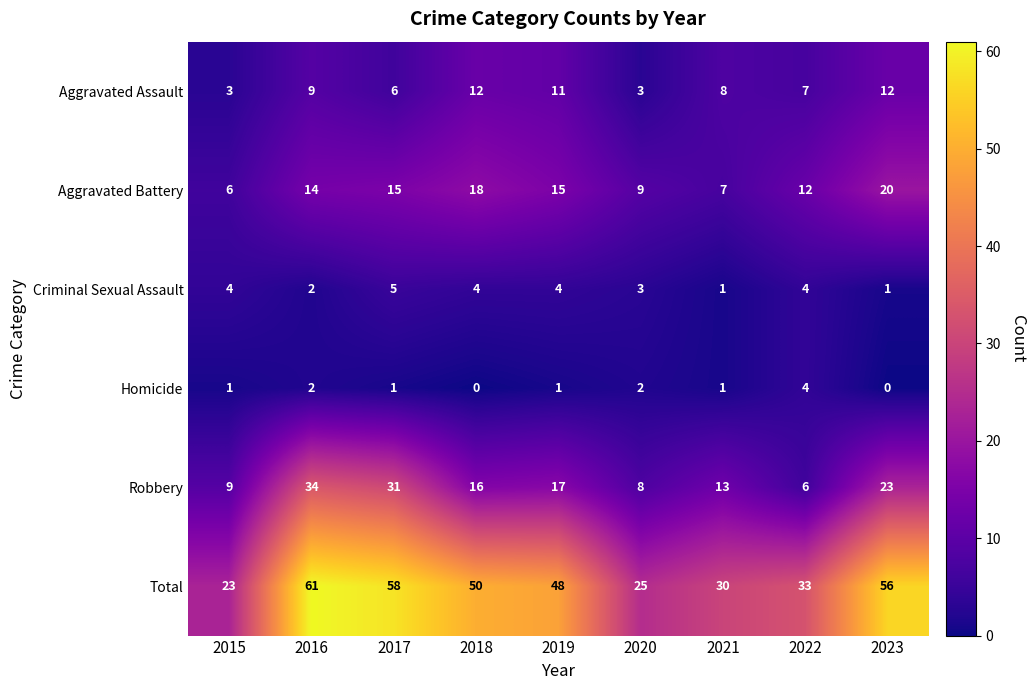

The Criminal Sexual Assault series shows 5 at 2020. True or false?

False